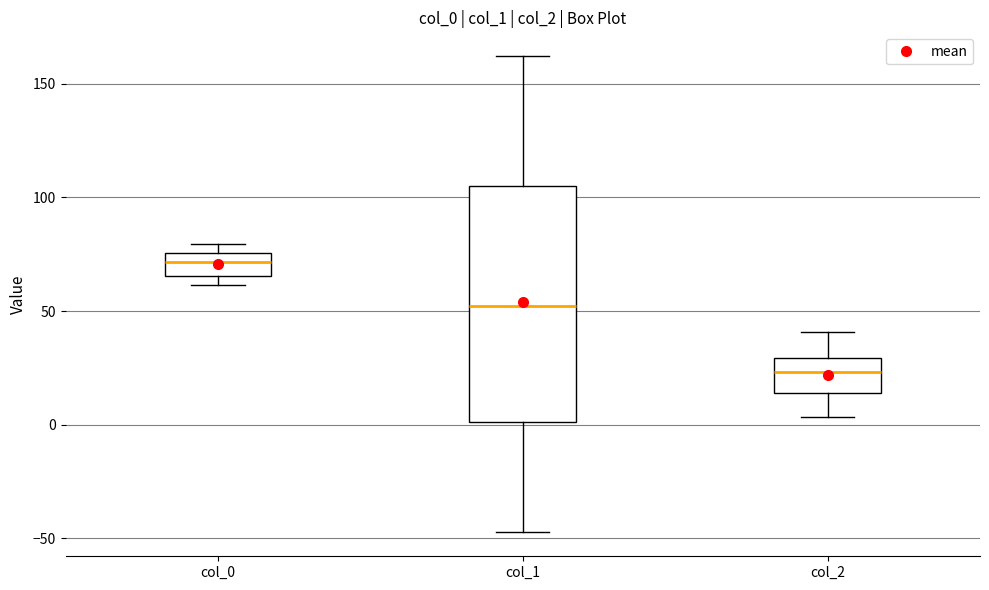

Reading left to right, read every box against the y-axis: the position of its median line, the range the box covers, and the ends of its whiskers. The values are not printed on the chart, so give them approximately, as read against the axis.

col_0: median 70, box 65 to 75, whiskers 60 to 80
col_1: median 50, box 0 to 105, whiskers -45 to 160
col_2: median 25, box 15 to 30, whiskers 5 to 40